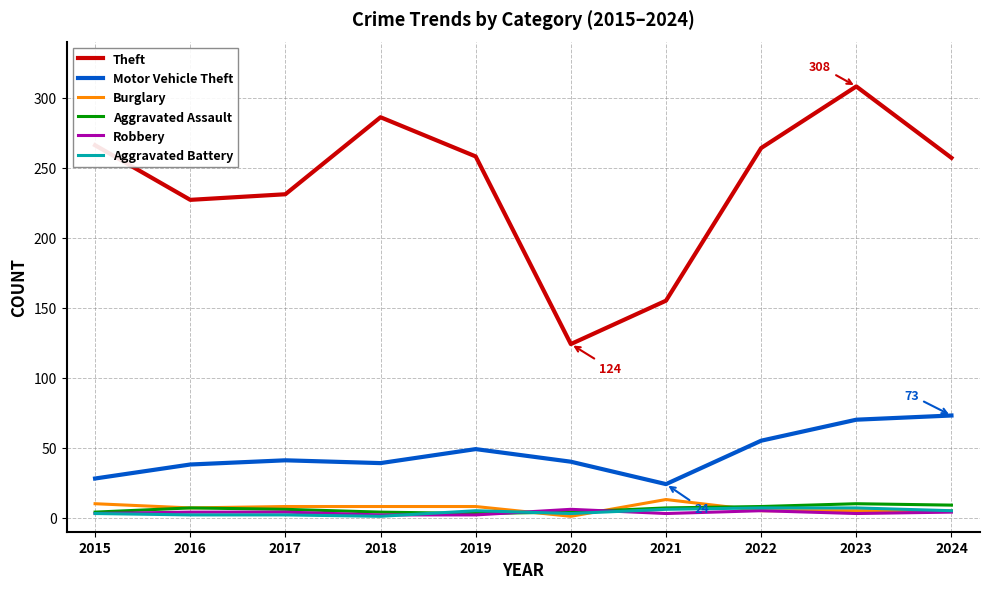

At which category is the sum across all series the highest?

2023